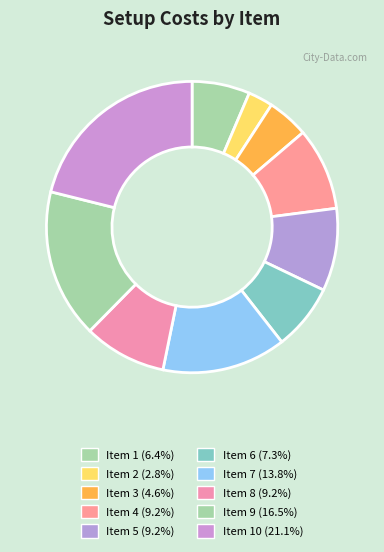

Which slice is the smallest?

2